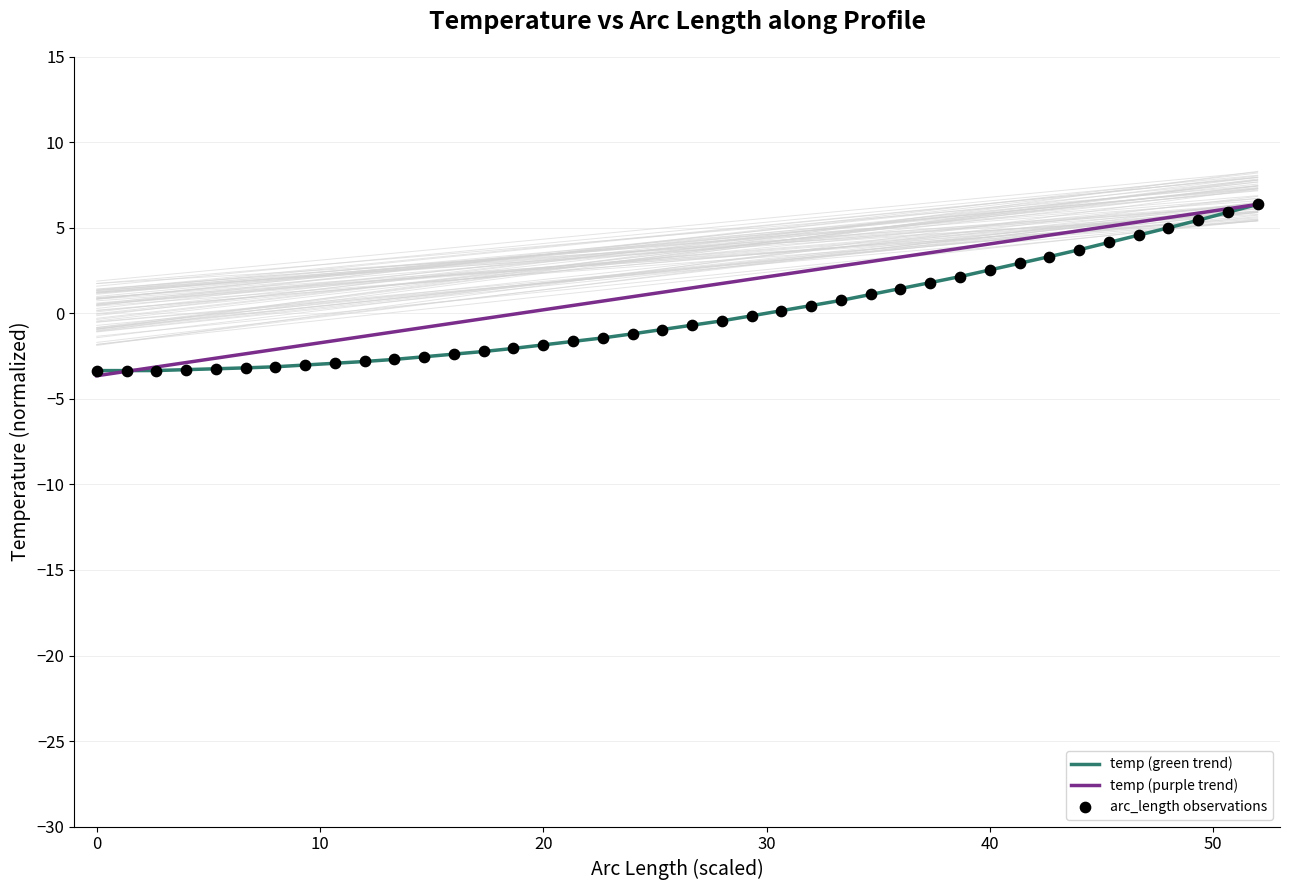

Which series has the largest Y range (max minus min)?

temp (purple trend)